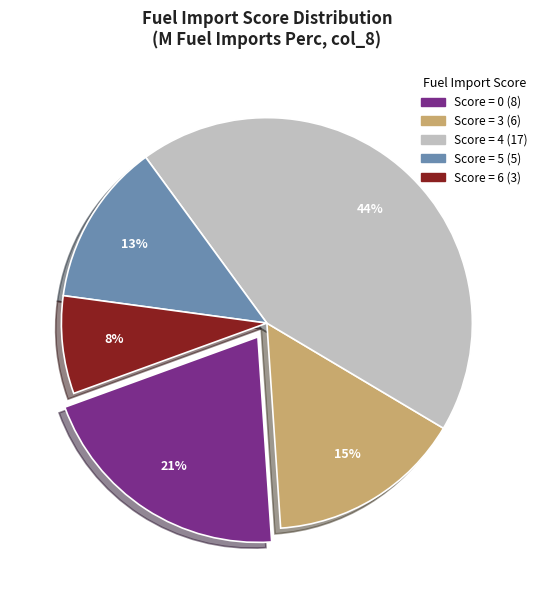

How many segments does this pie chart have?

5